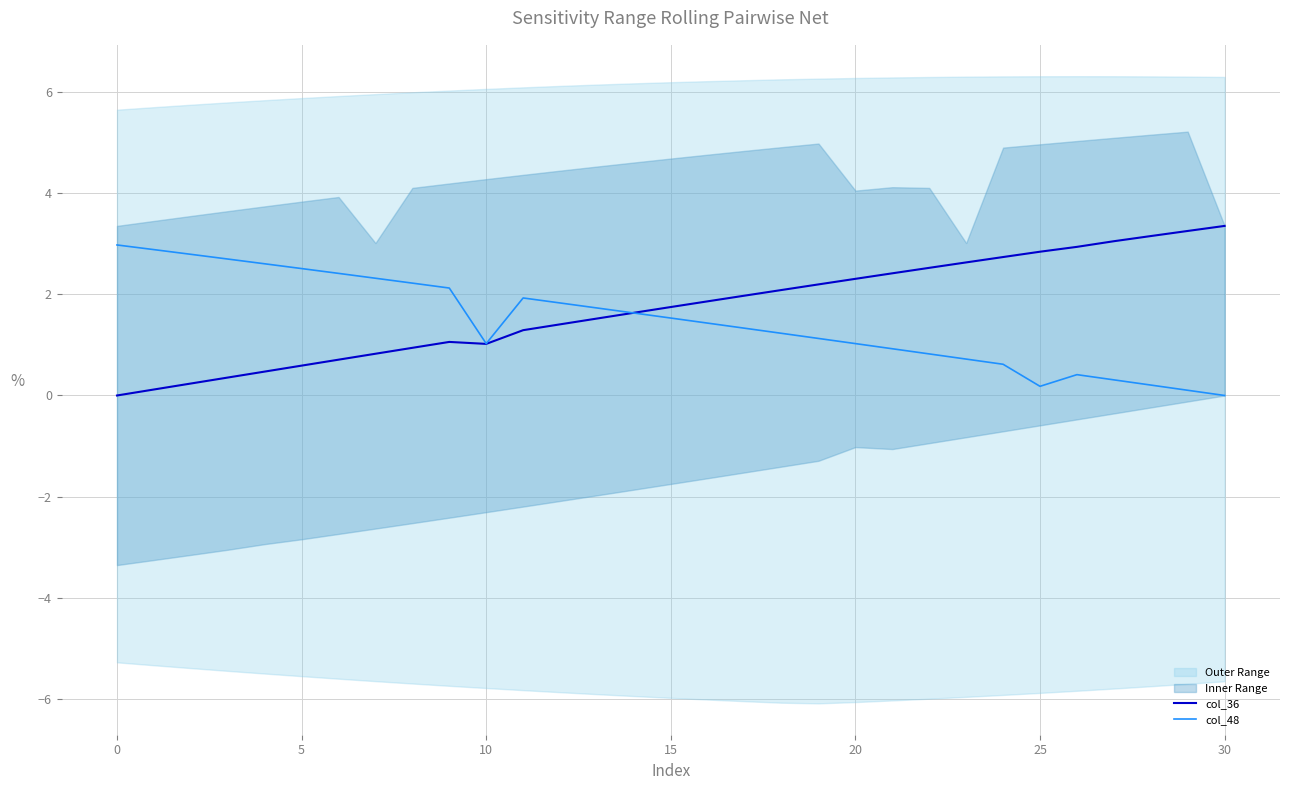

How many interior local peaks does the col_48 series have?

2